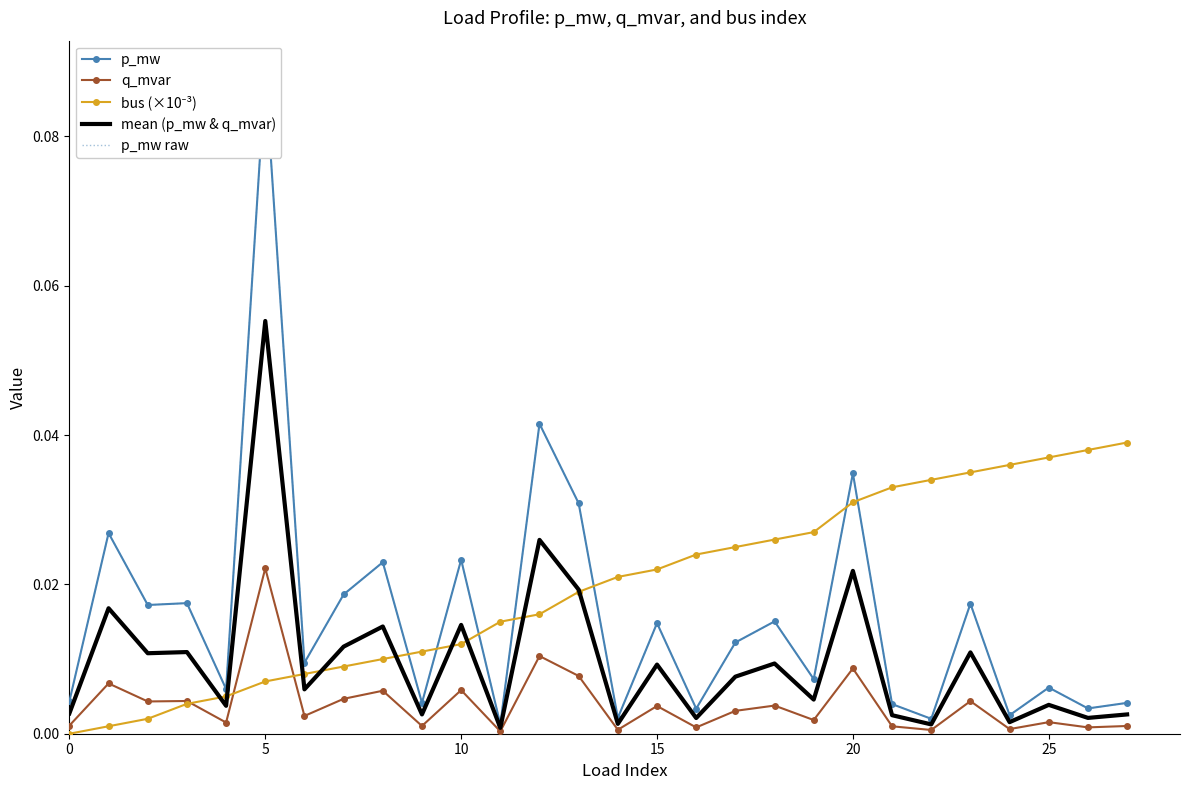

At how many categories does at least one series exceed 0?

28